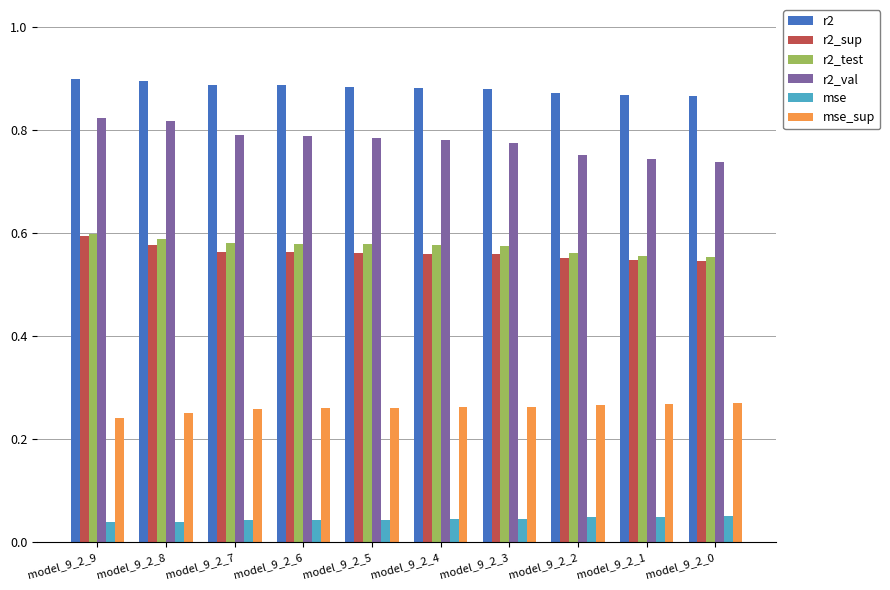

True or false: r2_test has a value of 0.4 at model_9_2_2.

False